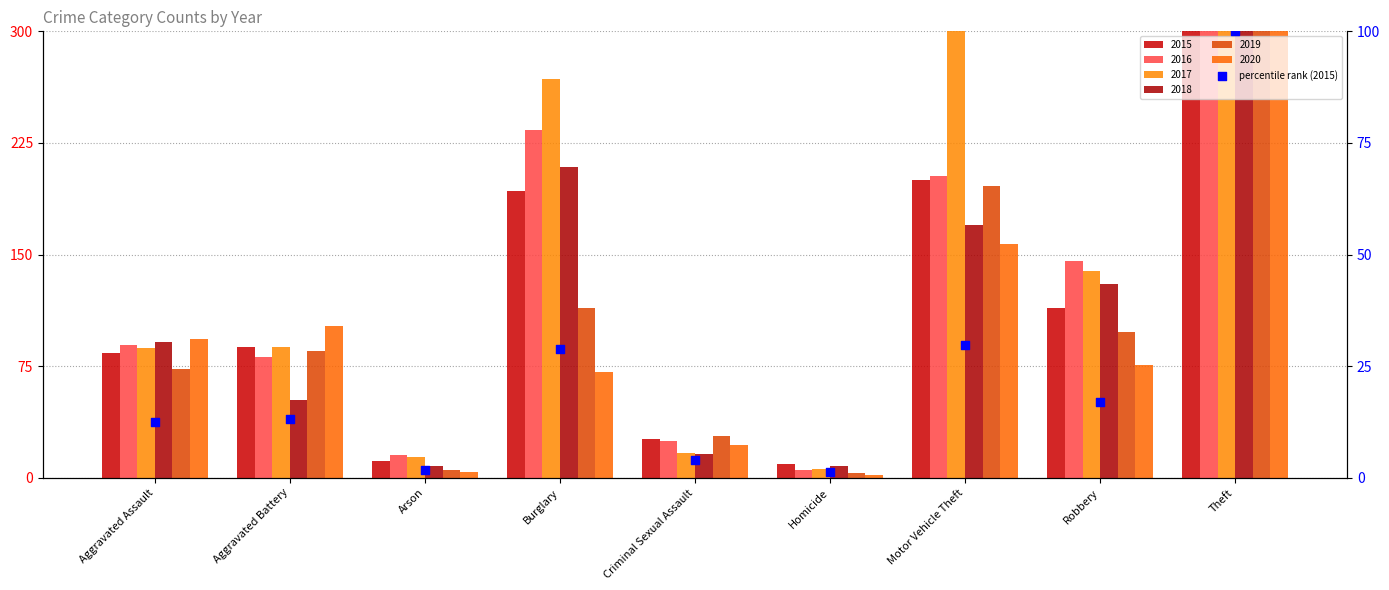

What is the change in value from Aggravated Battery to Motor Vehicle Theft?

+16.7